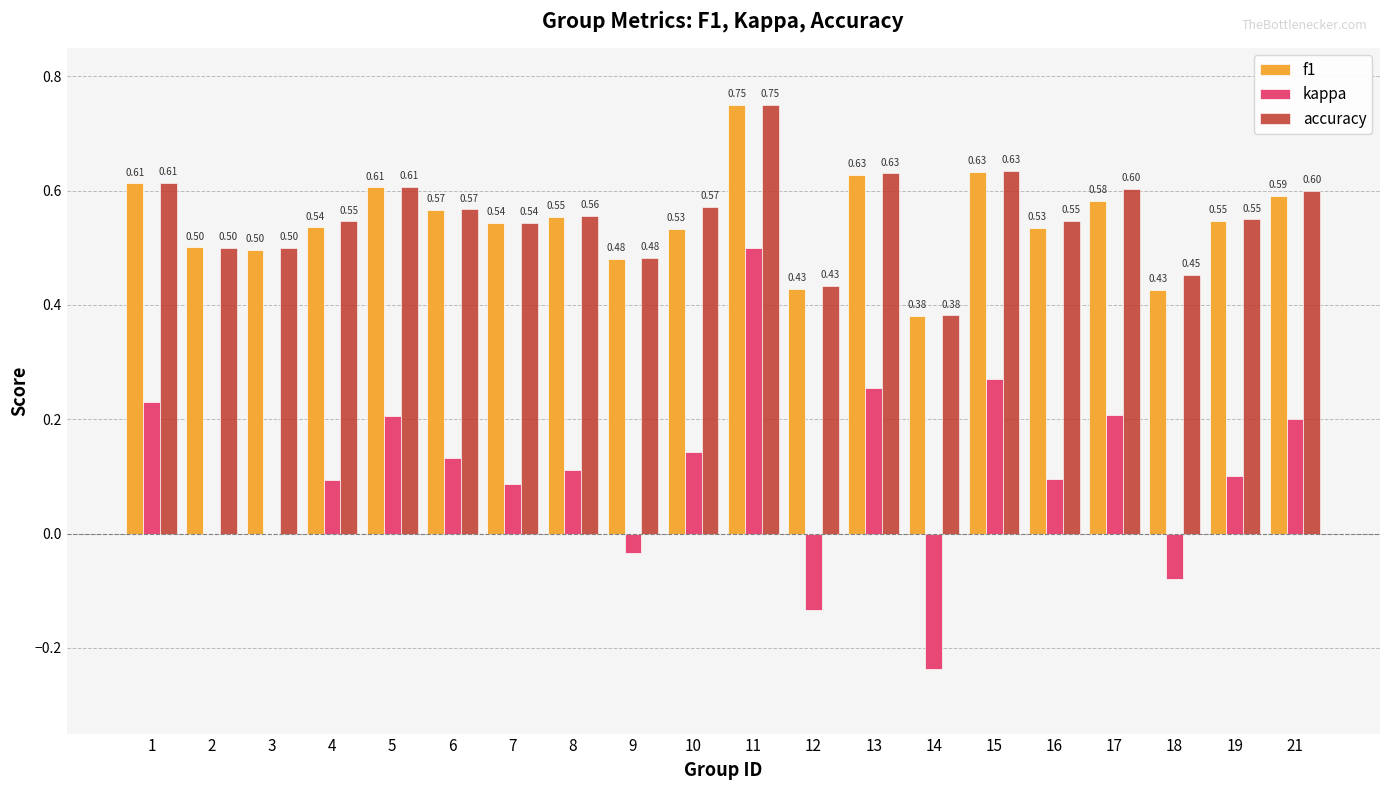

The value of accuracy at 19 is 0.6. True or false?

True